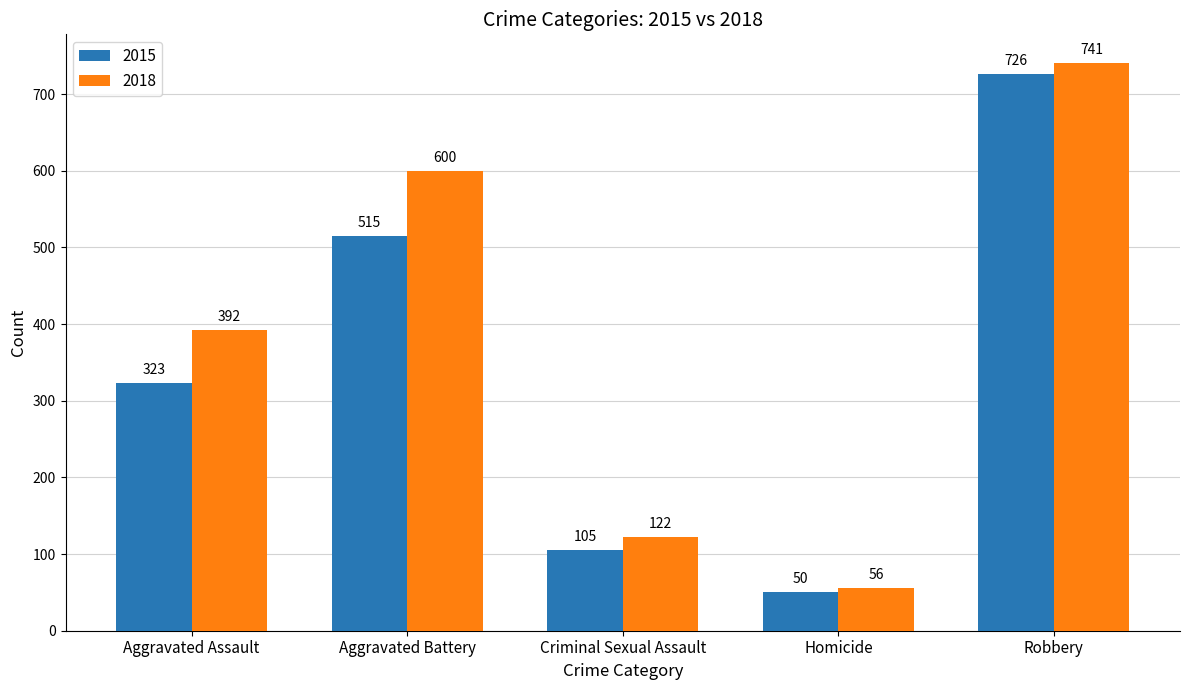

How many bars are there in each group?

2